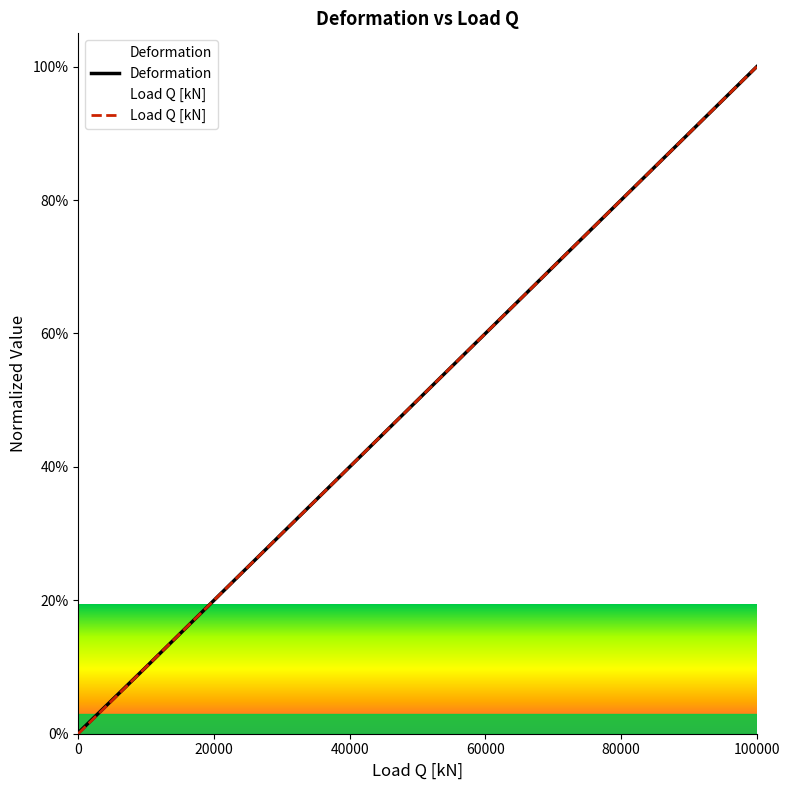

List the series in order of their overall mean, lowest first.

Load Q [kN], Deformation